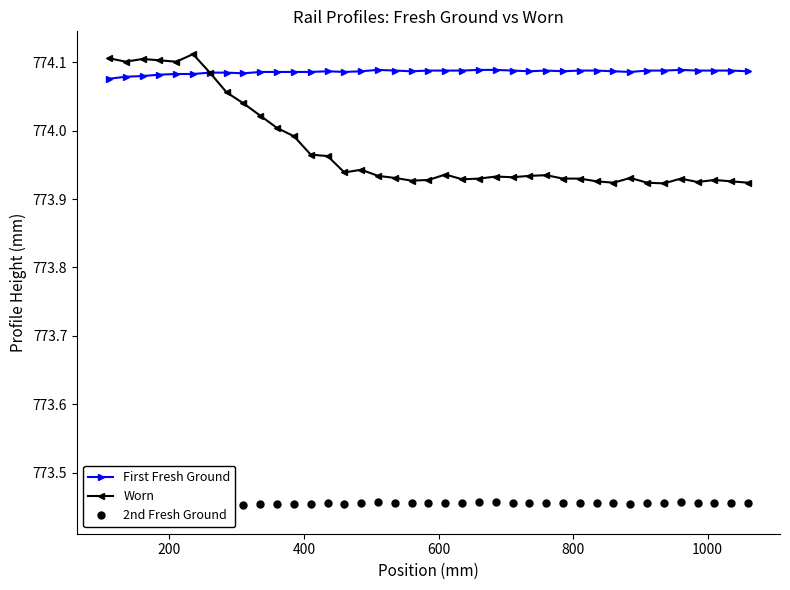

How many categories are shown in the chart?

39